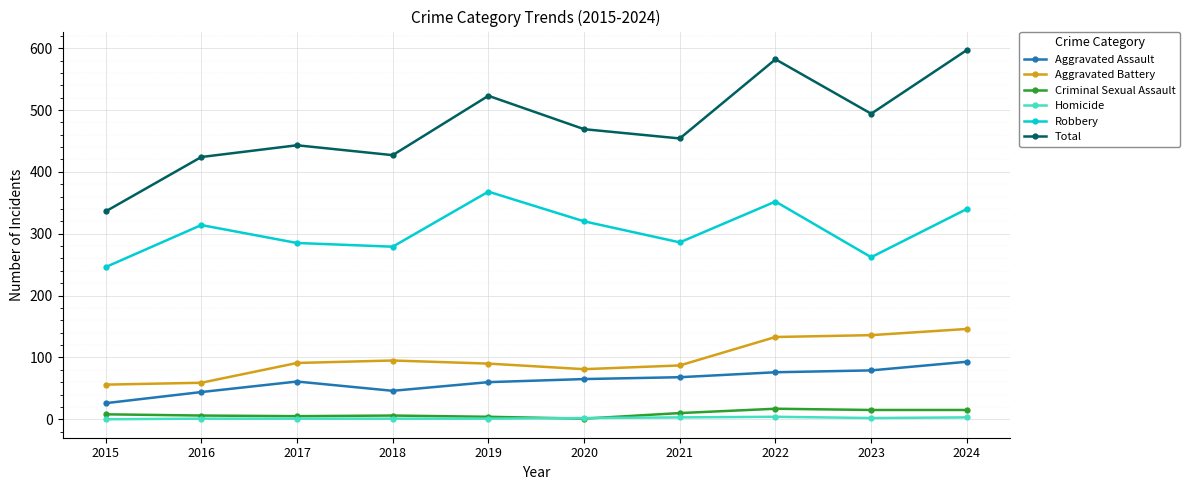

Where is the first local maximum for Total?

2017